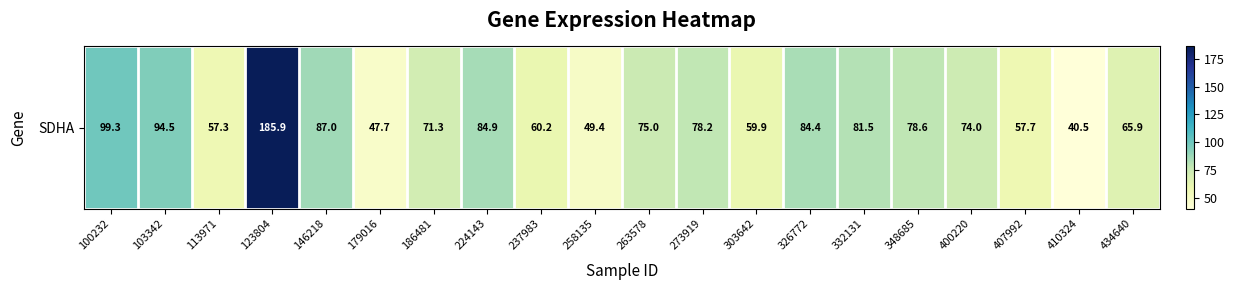

True or false: the data shows 105.7 at 434640.

False